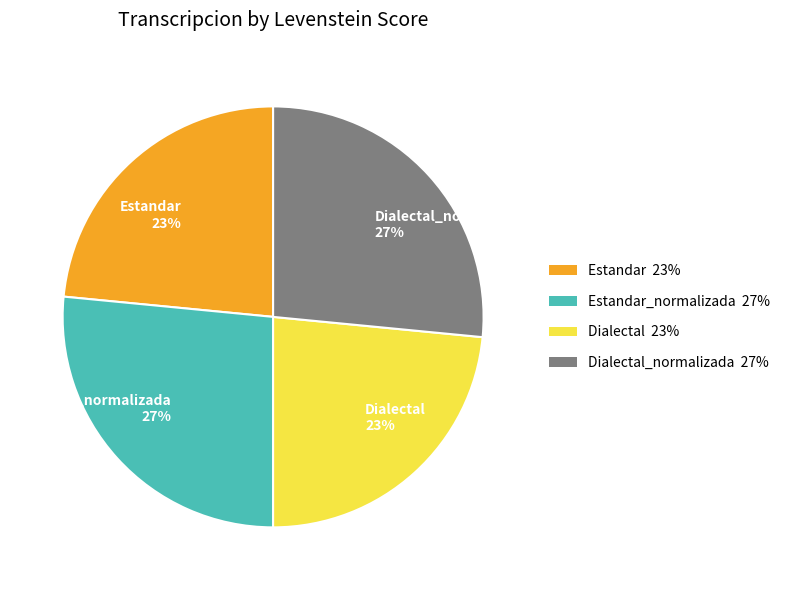

Count the number of slices in the pie.

4